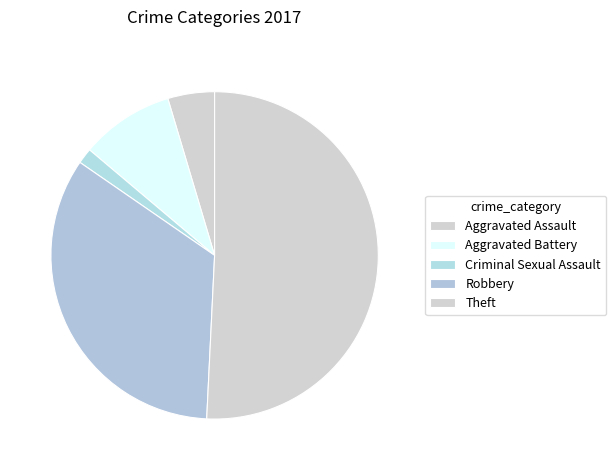

How many slices are in this pie chart?

5